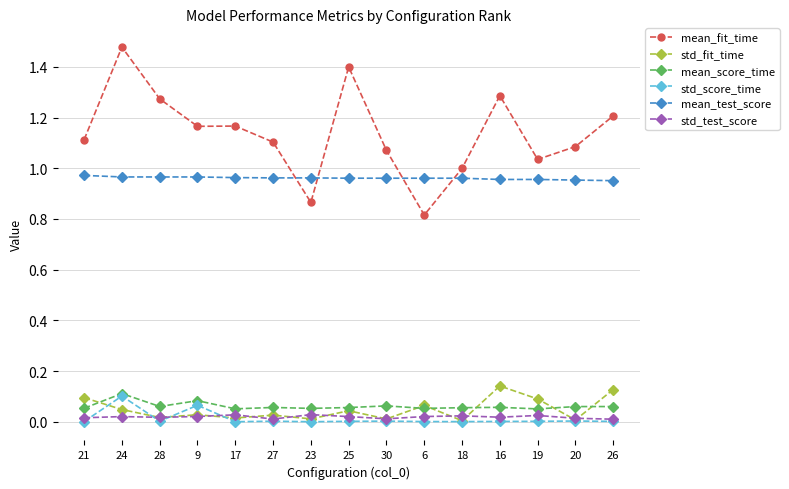

At which category is the sum across all series the highest?

24